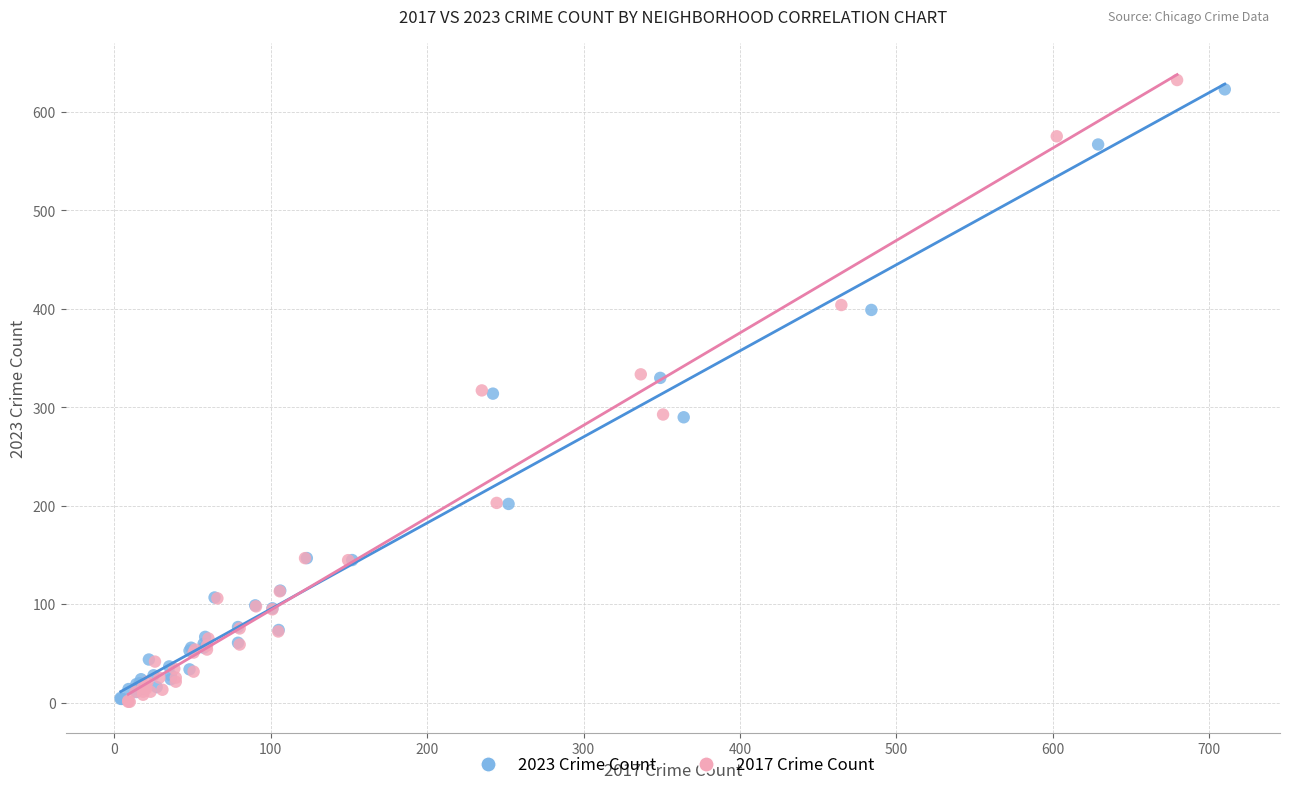

Which series has the largest Y range (max minus min)?

2017 Crime Count